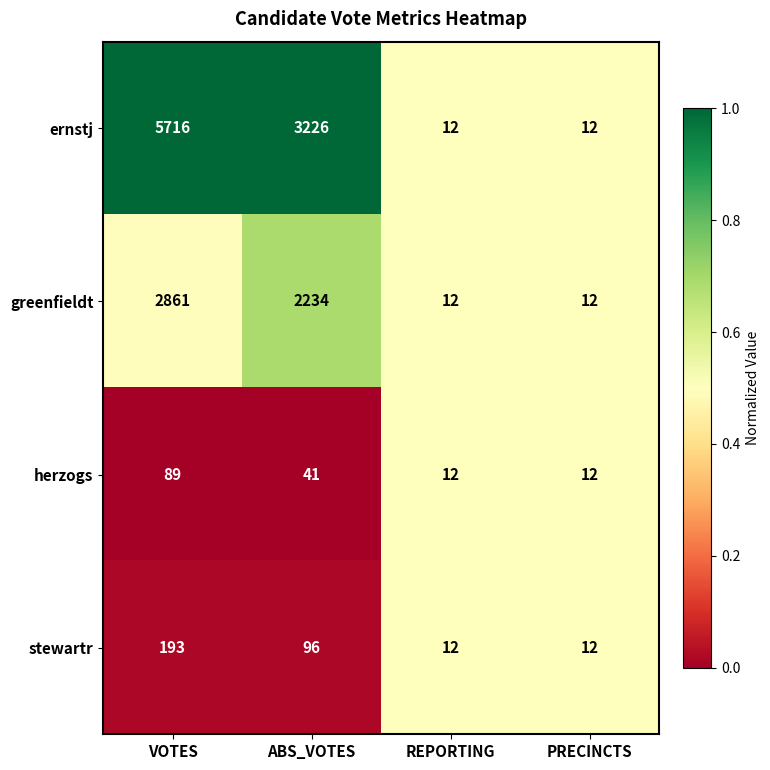

What is the lowest value of the ernstj series?

12